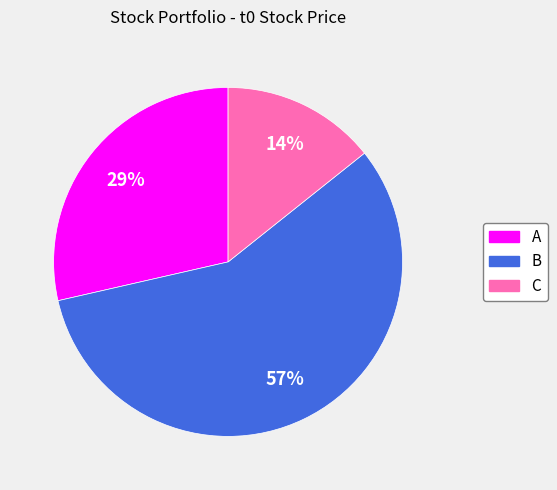

Combined, do C and B account for over 50%?

Yes